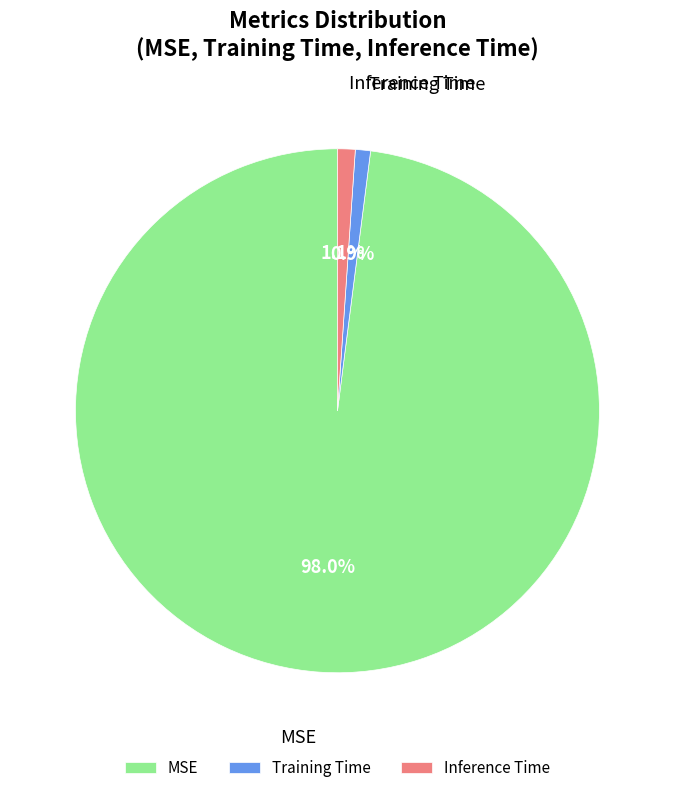

Which category has the biggest portion of the pie?

MSE